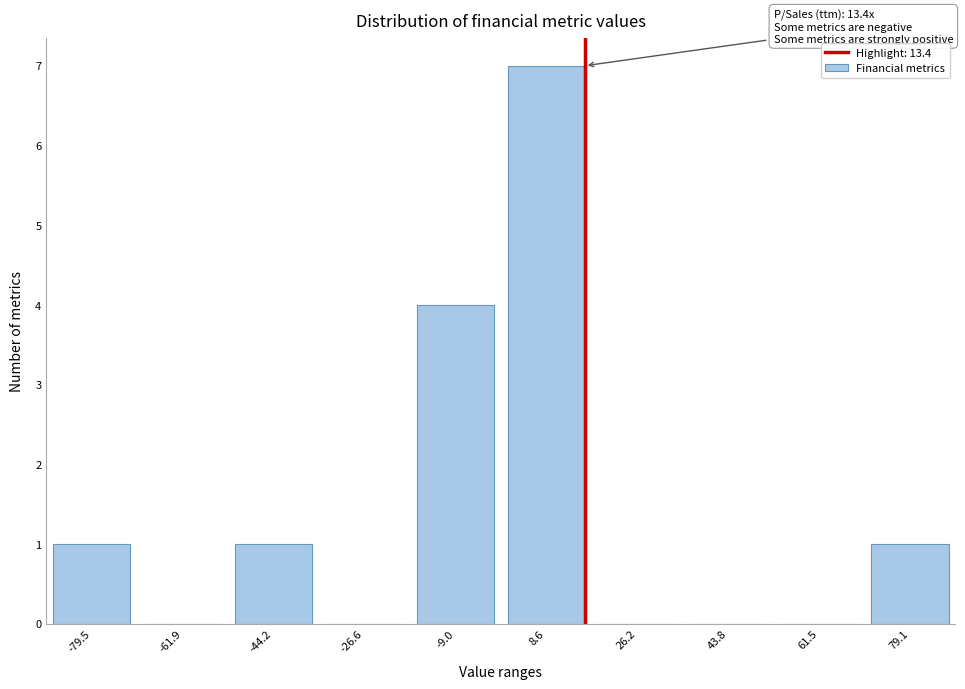

Reading left to right, extract all data points from this chart.

-79.5=1	-61.9=0	-44.2=1	-26.6=0	-9.0=4	8.6=7	26.2=0	43.8=0	61.5=0	79.1=1